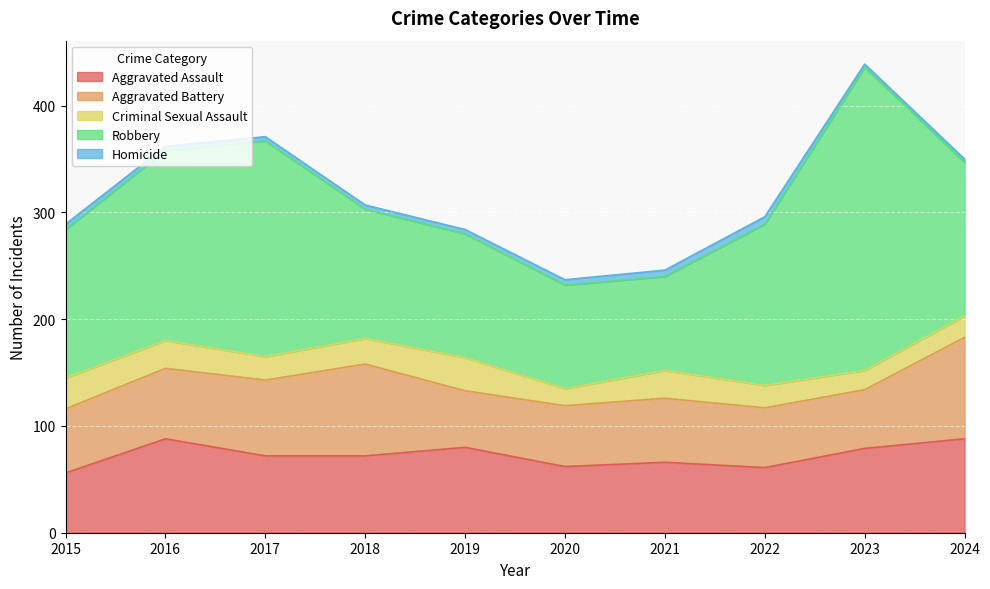

Is it true that Criminal Sexual Assault equals 49 at 2019?

False